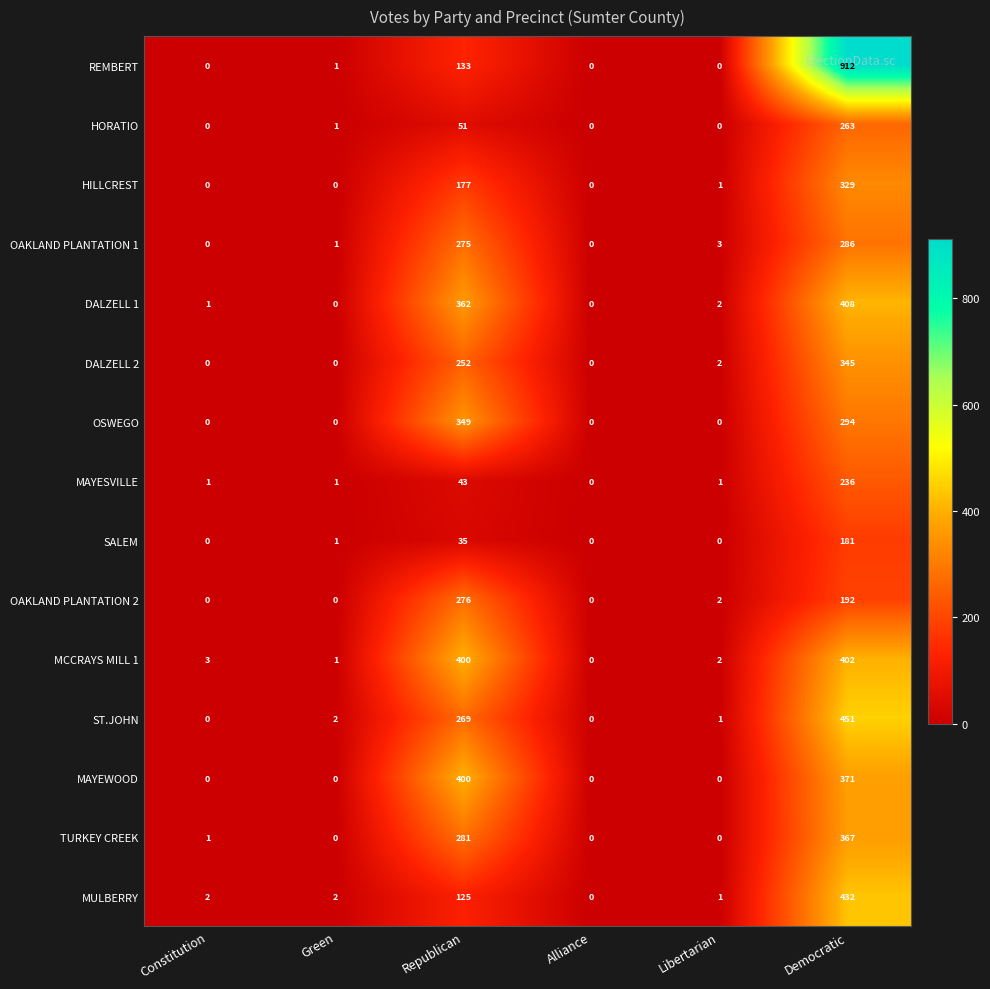

Count the number of data series in this chart.

15